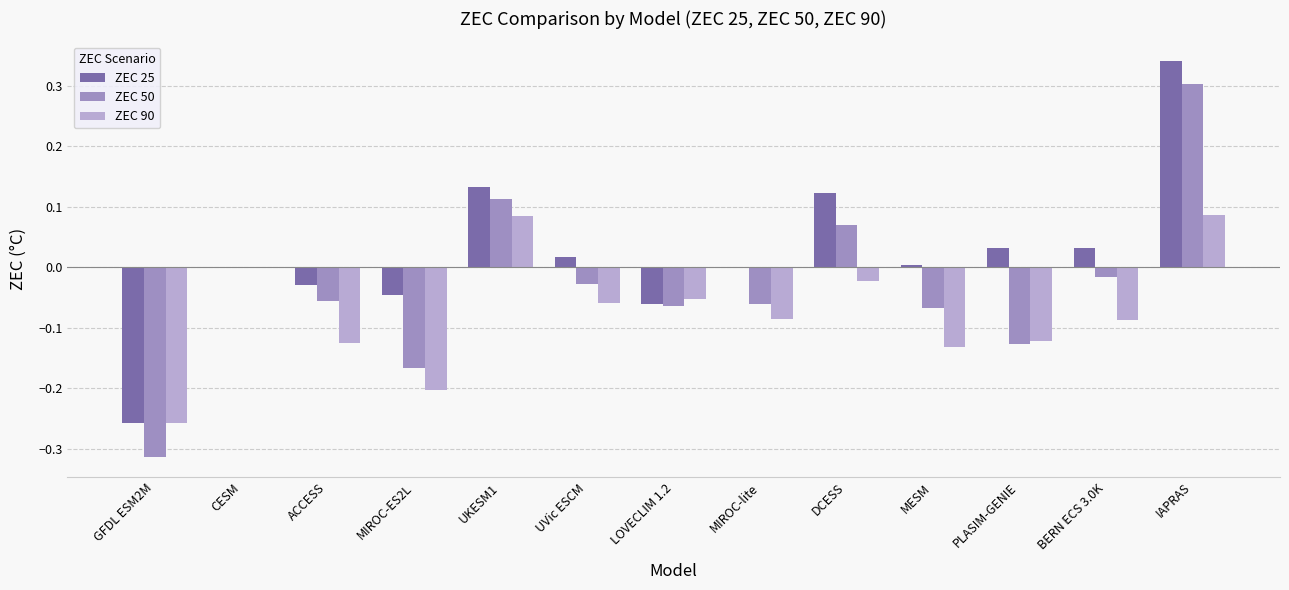

Between GFDL ESM2M and DCESS, which series saw the biggest shift?

ZEC 50